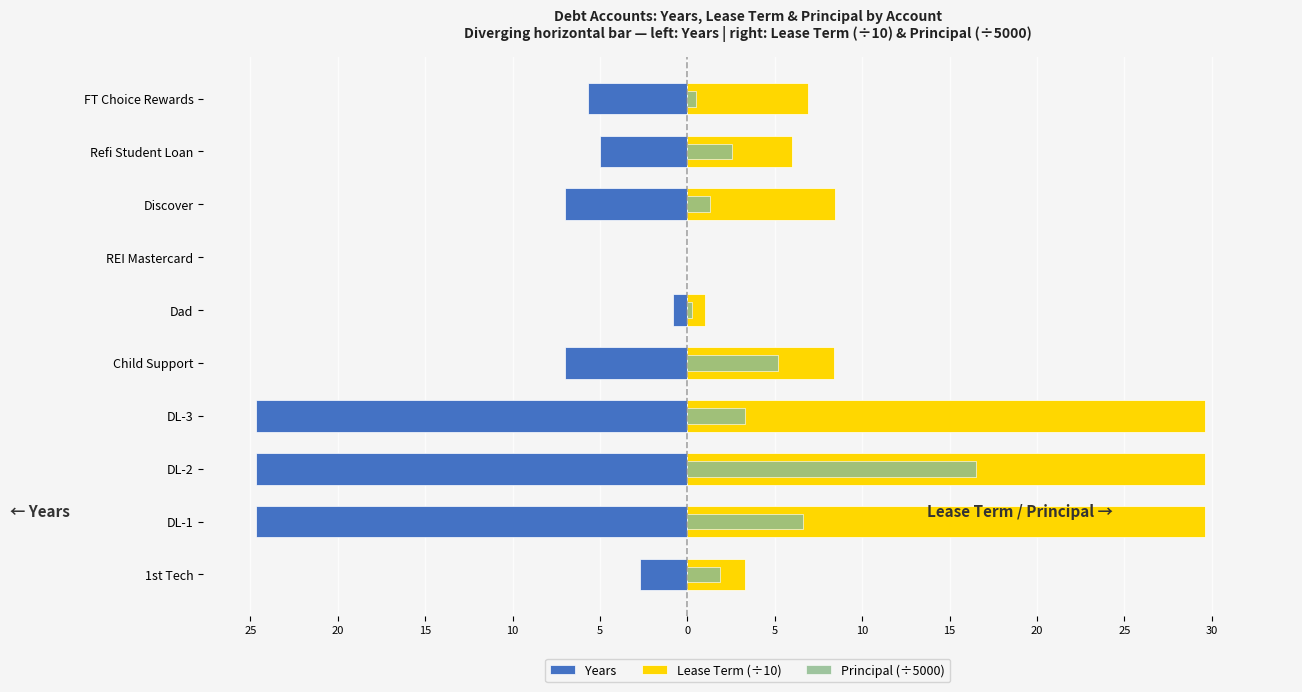

What is the spread (max minus min) of values at 20?

54.3